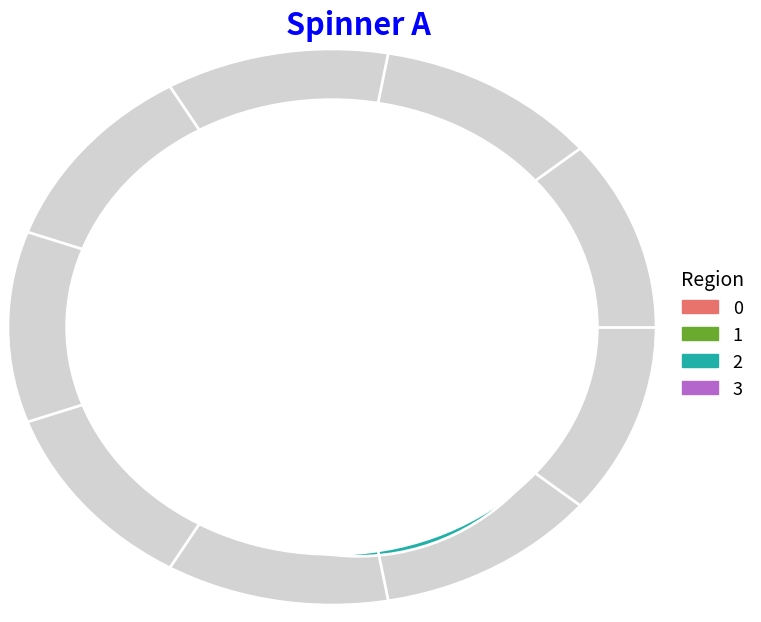

Is there any slice that represents more than half of the pie?

No